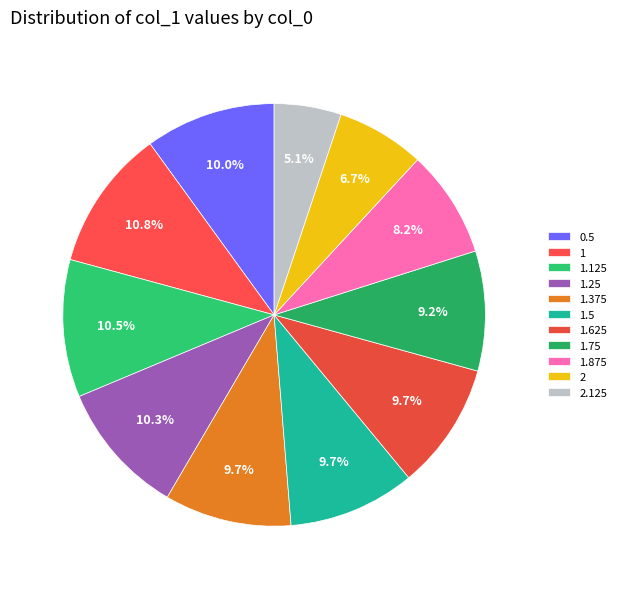

To the nearest percent, what is the difference between the 1.25 and 1.5 slice percentages?

1%